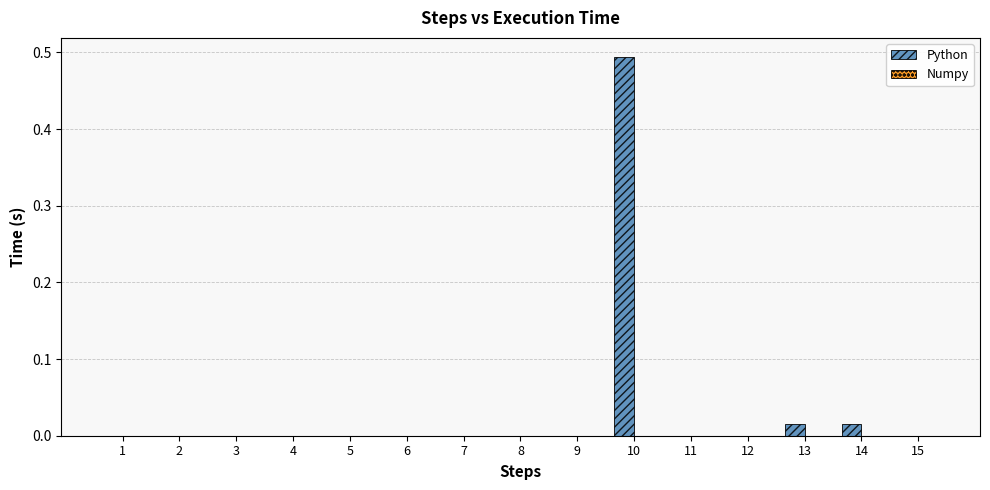

Which has a higher value, 15 or 13?

13